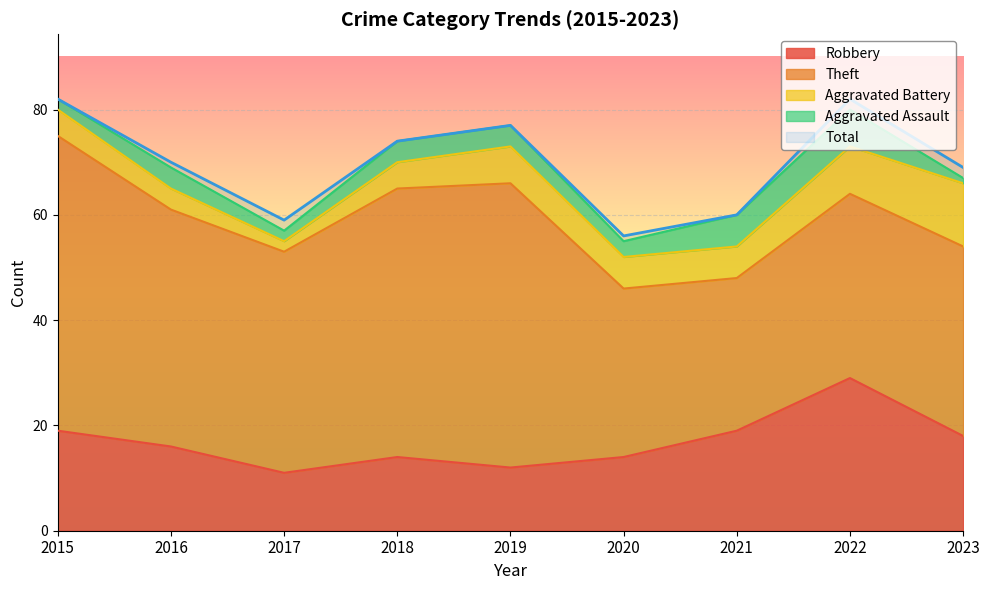

The value of Robbery at 2016 is 26. True or false?

False